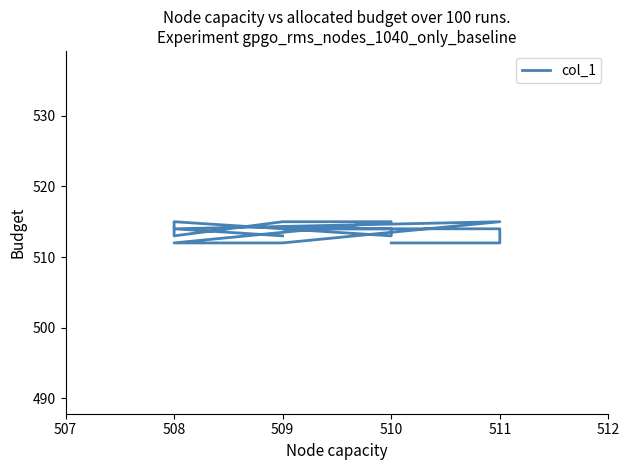

How many data points are less than 514?

8